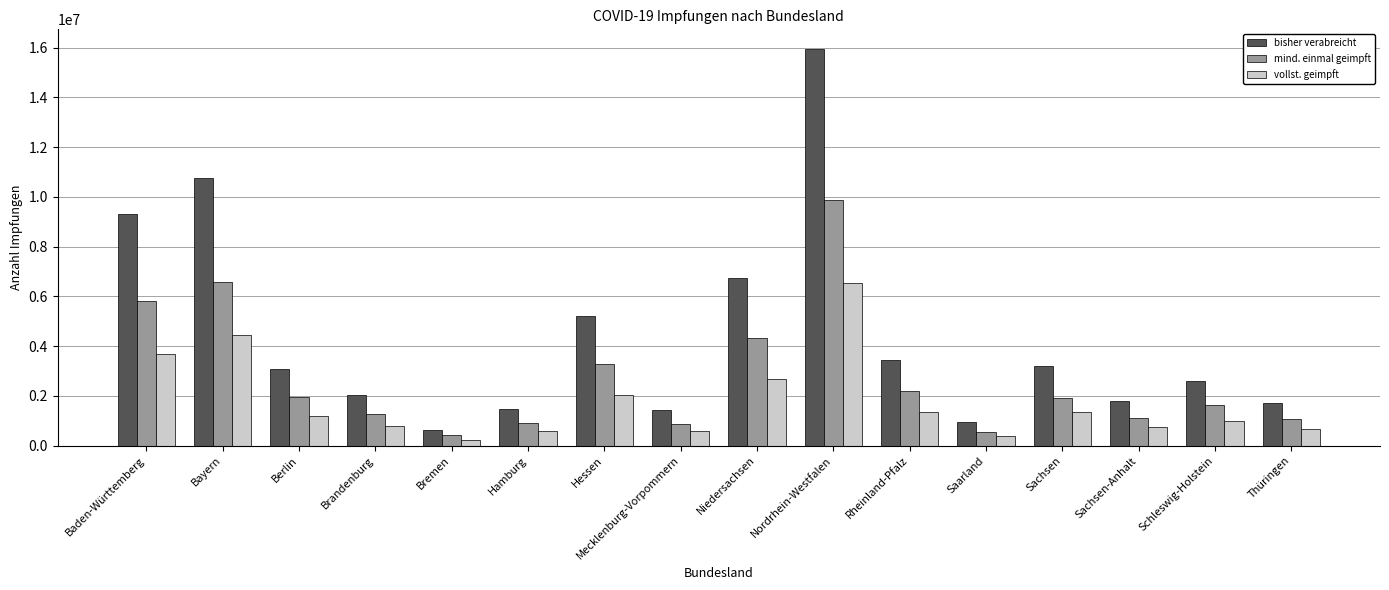

Which category has the highest value across all series?

Nordrhein-Westfalen